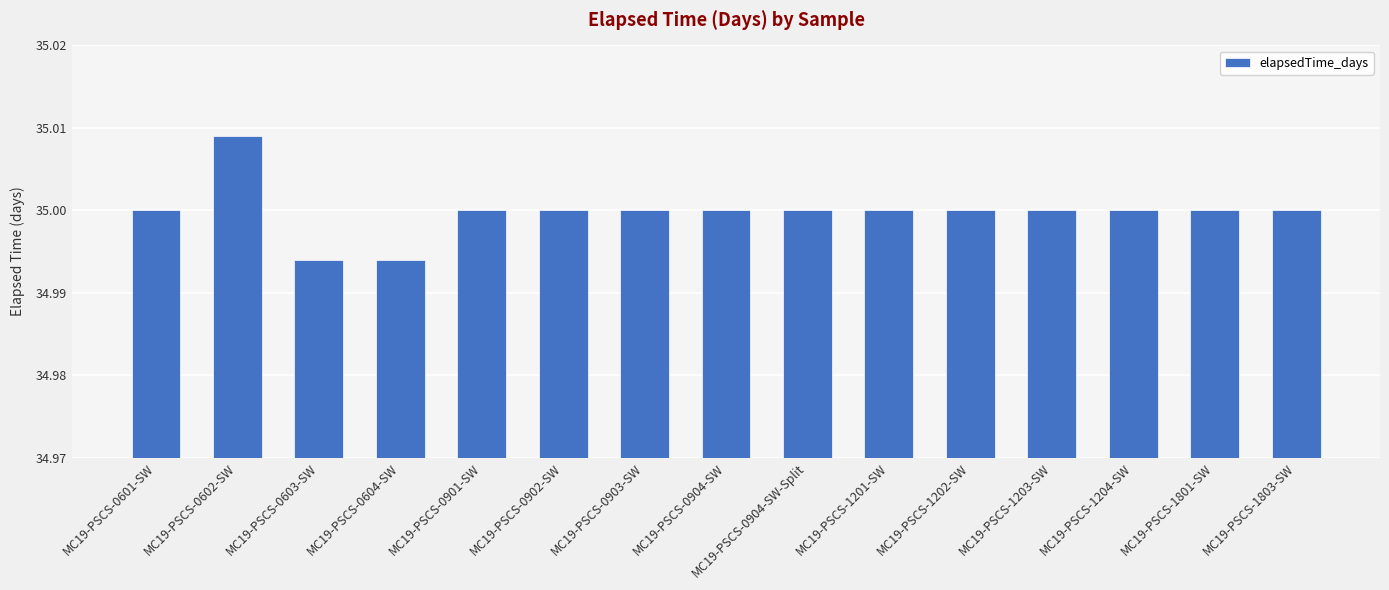

What is the label of the 2nd bar from the right?

MC19-PSCS-1801-SW